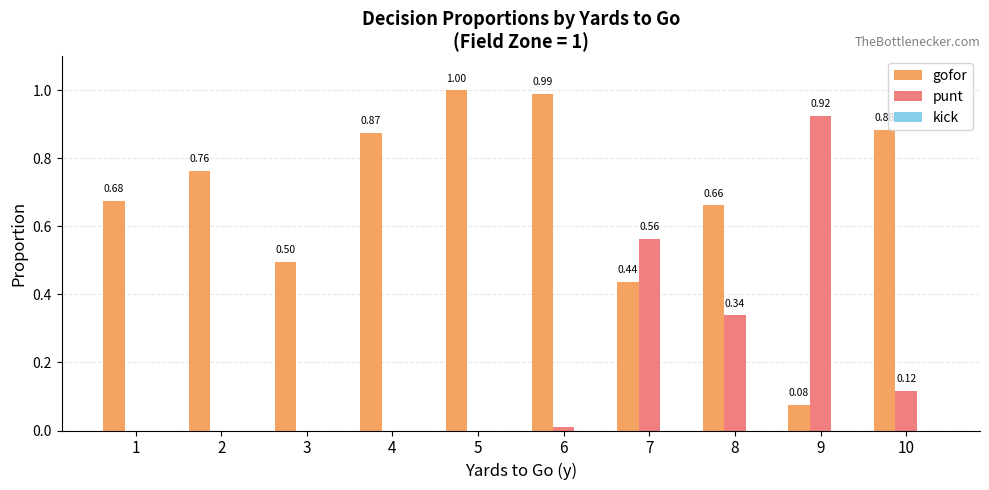

Between 2 and 8, which series saw the biggest shift?

punt